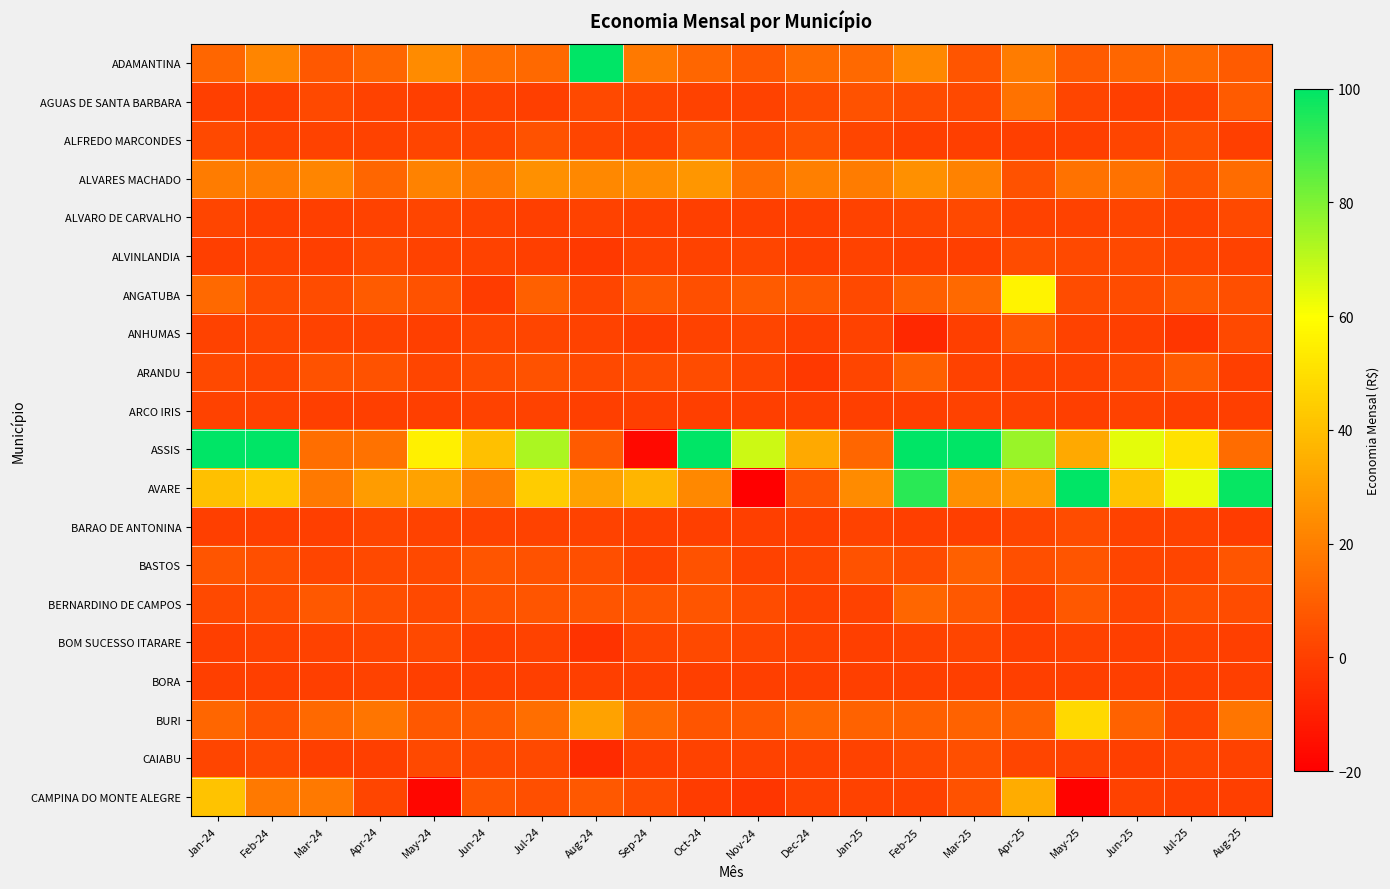

Which series has the largest range (max minus min)?

ASSIS